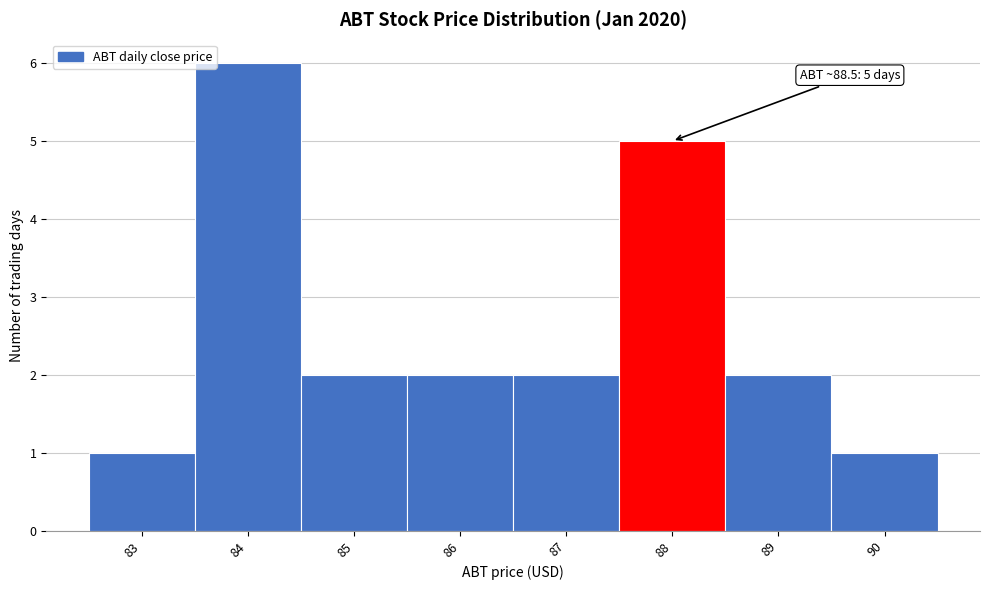

Reading left to right, extract all data points from this chart.

83=1	84=6	85=2	86=2	87=2	88=5	89=2	90=1